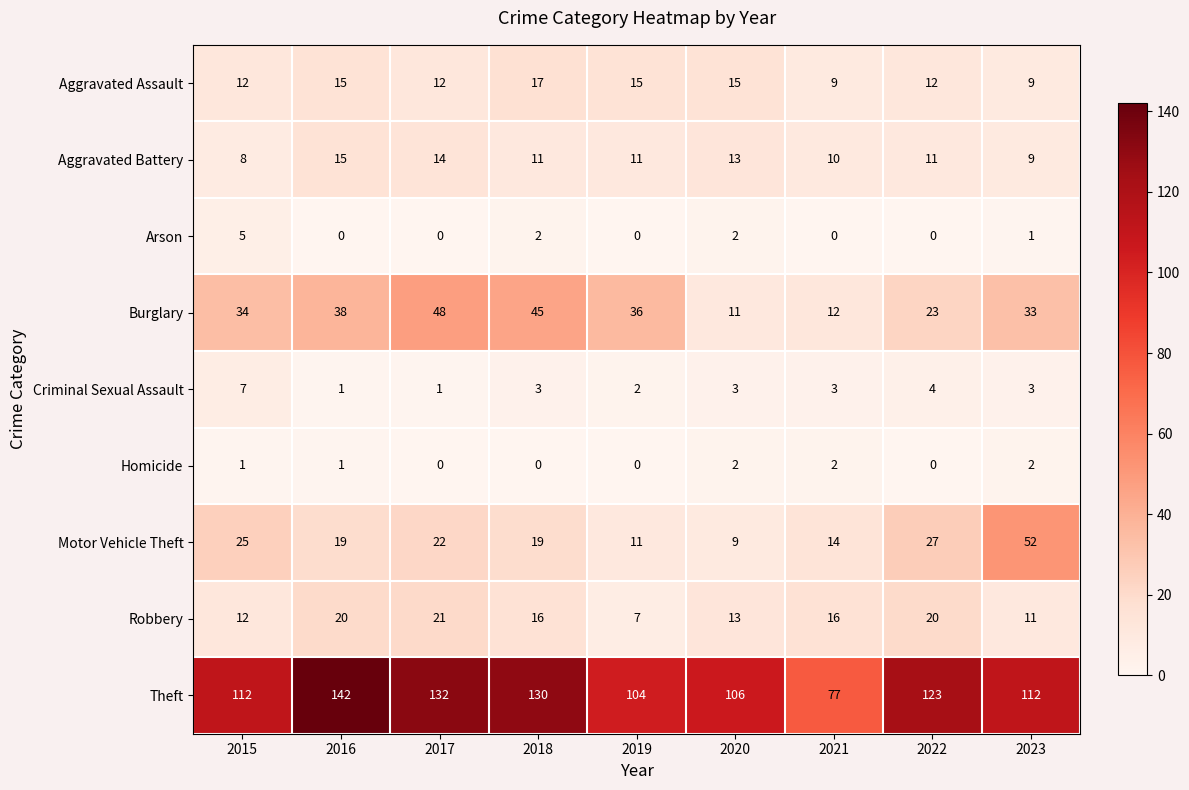

At which category is the sum across all series the highest?

2016